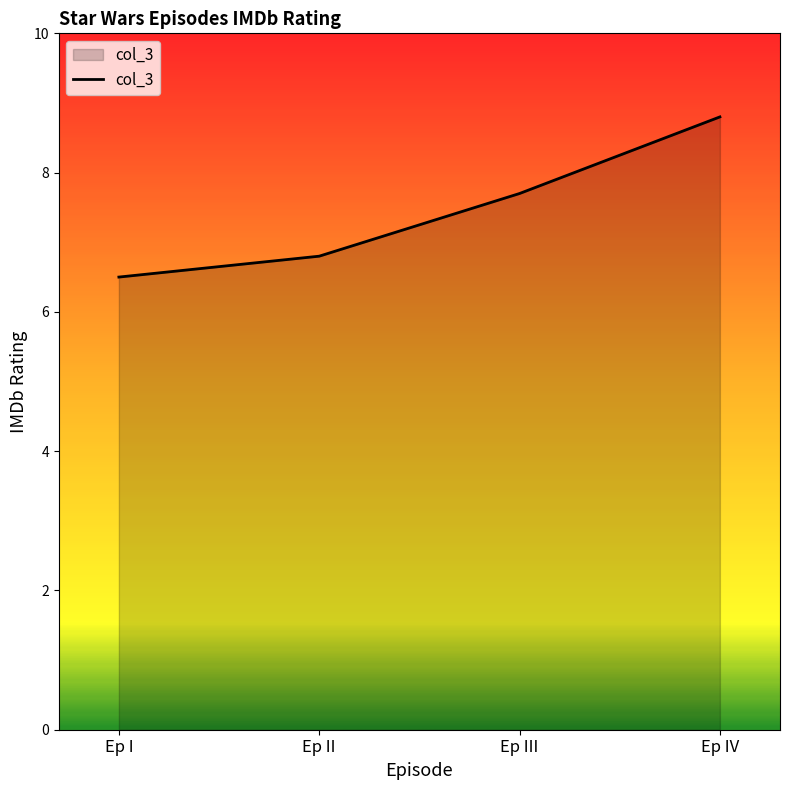

Is it true that the value at Ep III is 7.7?

True